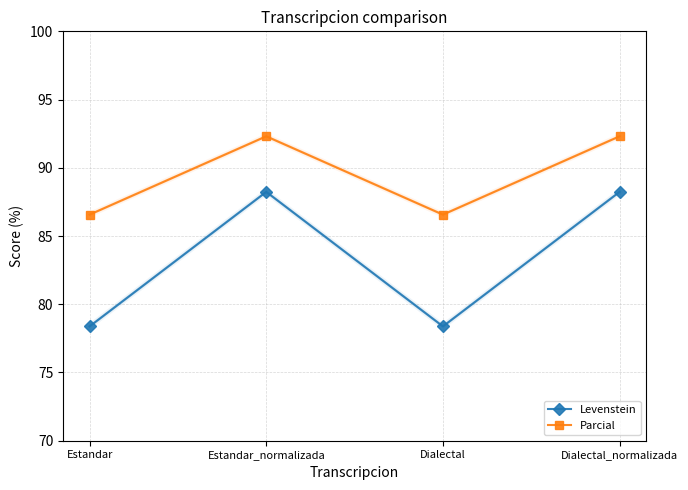

What position from the left is Estandar_normalizada?

2